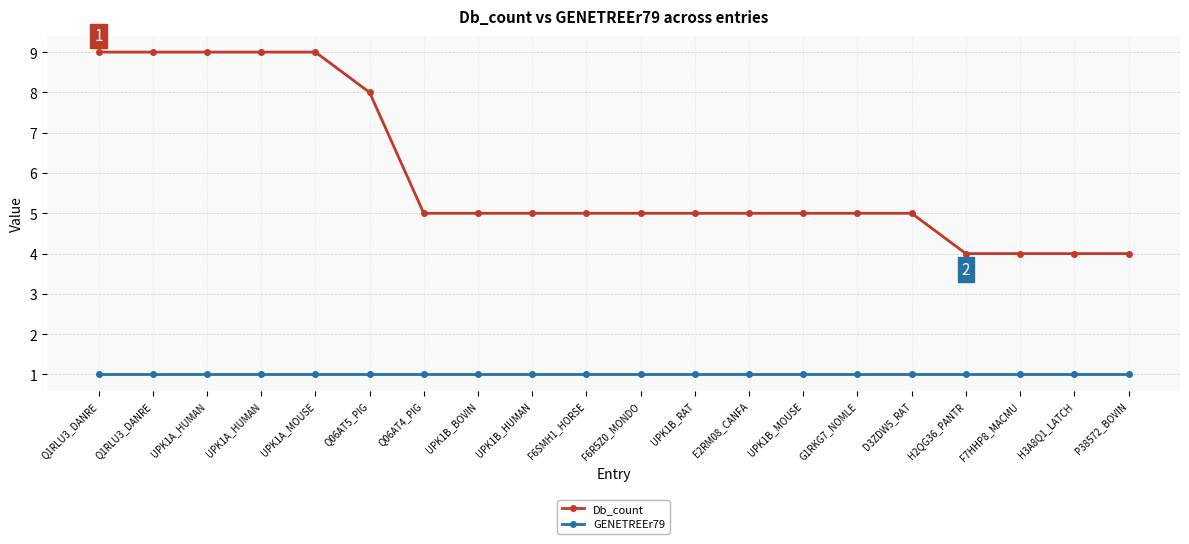

What is the minimum value for GENETREEr79?

1